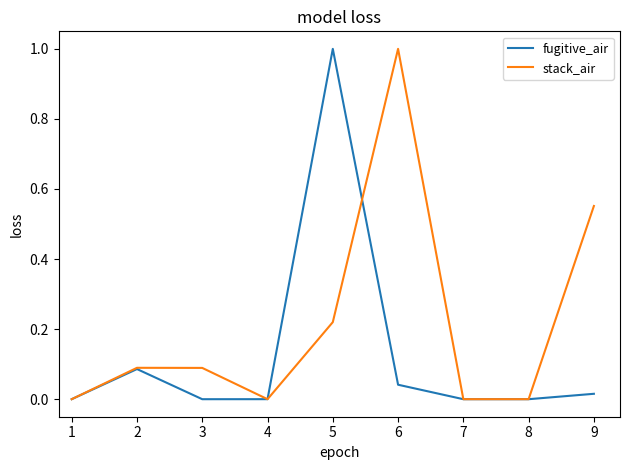

How many lines are shown in the chart?

2